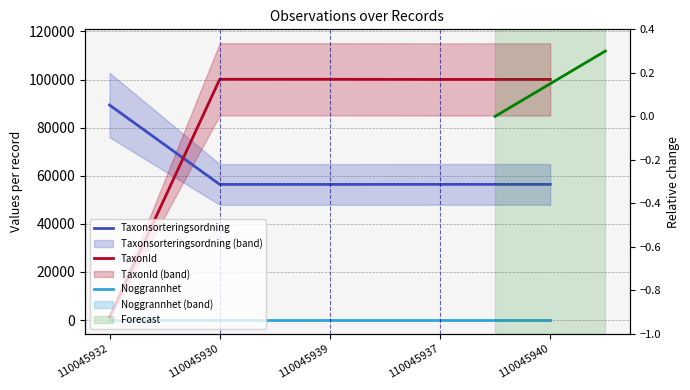

How many intersections are there between TaxonId and Taxonsorteringsordning?

1